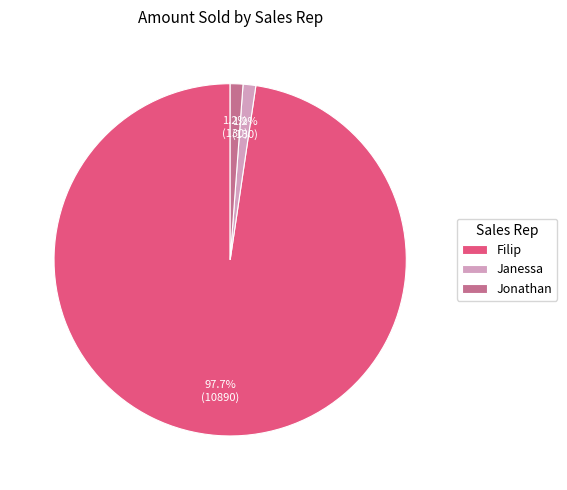

Between Filip and Janessa, which is larger?

Filip